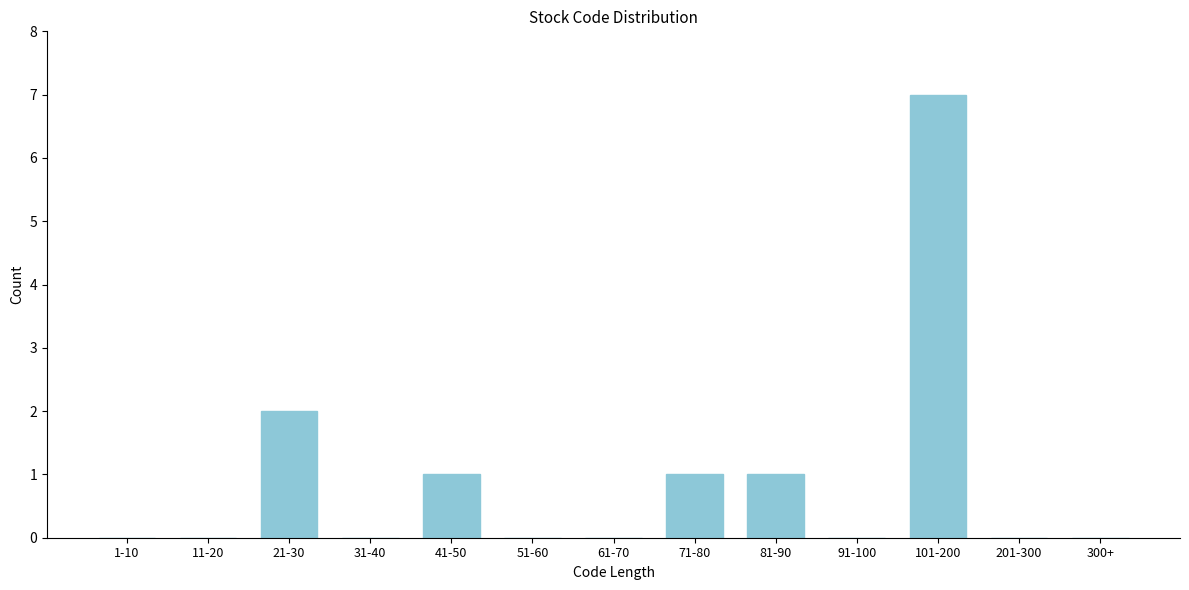

Reading right to left, extract all data points from this chart.

300+=0	201-300=0	101-200=7	91-100=0	81-90=1	71-80=1	61-70=0	51-60=0	41-50=1	31-40=0	21-30=2	11-20=0	1-10=0